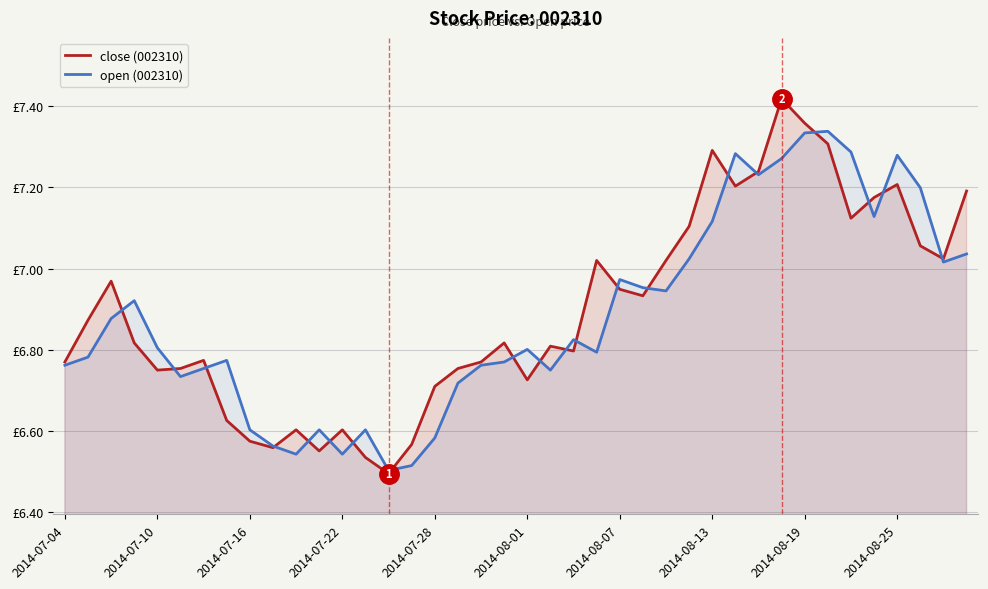

Reading left to right, extract all data points from this chart.

close (002310): 6.8	6.9	7.0	6.8	6.8	6.8	6.8	6.6	6.6	6.6	6.6	6.6	6.6	6.5	6.5	6.6	6.7	6.8	6.8	6.8	6.7	6.8	6.8	7.0	6.9	6.9	7.0	7.1	7.3	7.2	7.2	7.4	7.4	7.3	7.1	7.2	7.2	7.1	7.0	7.2
open (002310): 6.8	6.8	6.9	6.9	6.8	6.7	6.8	6.8	6.6	6.6	6.5	6.6	6.5	6.6	6.5	6.5	6.6	6.7	6.8	6.8	6.8	6.8	6.8	6.8	7.0	7.0	6.9	7.0	7.1	7.3	7.2	7.3	7.3	7.3	7.3	7.1	7.3	7.2	7.0	7.0